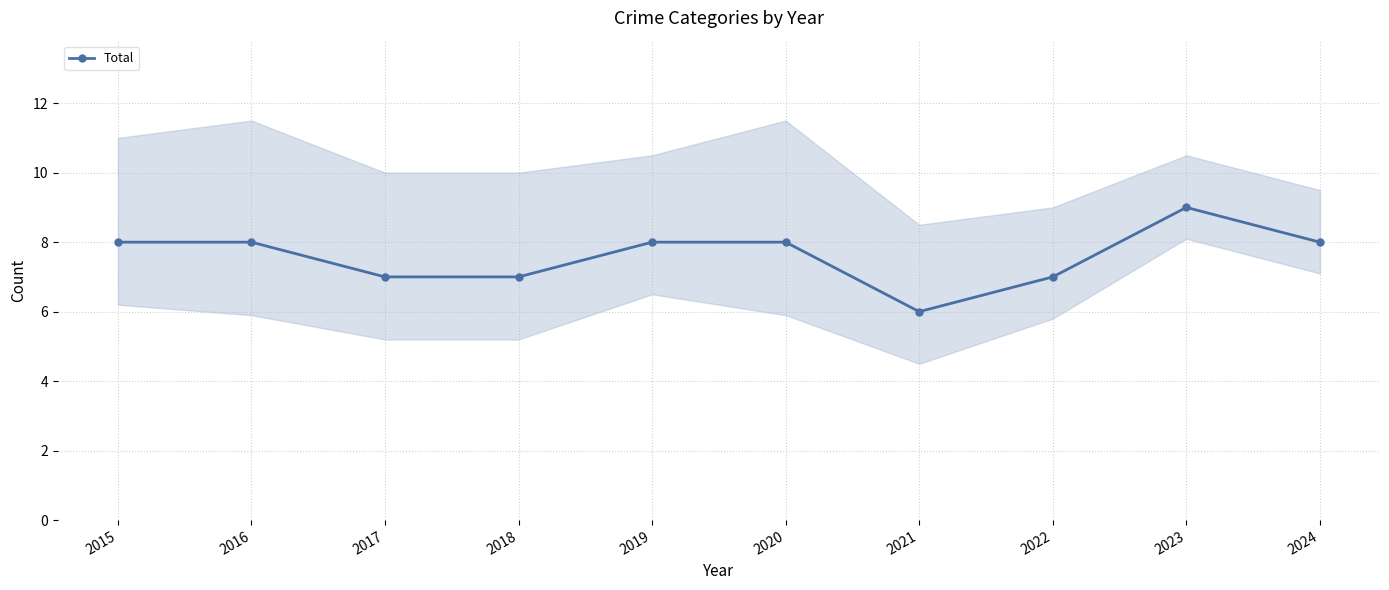

What is the difference between the second highest and second lowest values?

1